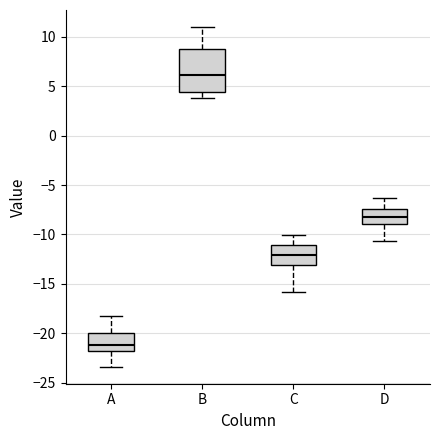

Which box has the lowest median line?

A